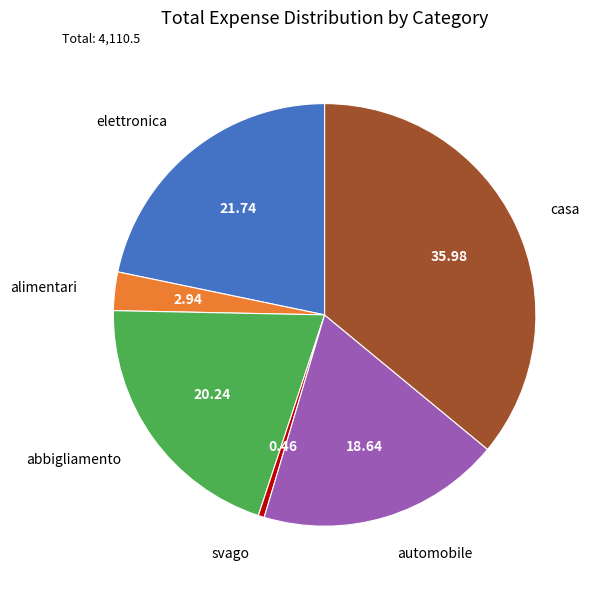

Is there any slice that represents more than half of the pie?

No